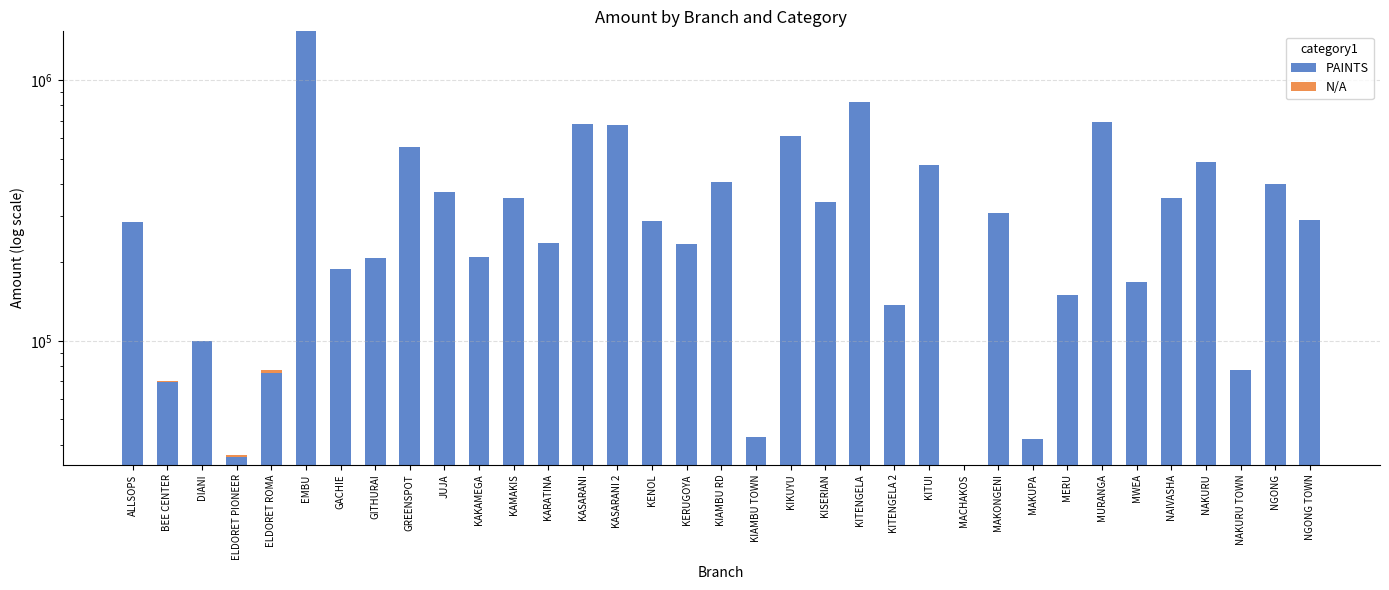

Where does the PAINTS series first go above 287620?

EMBU